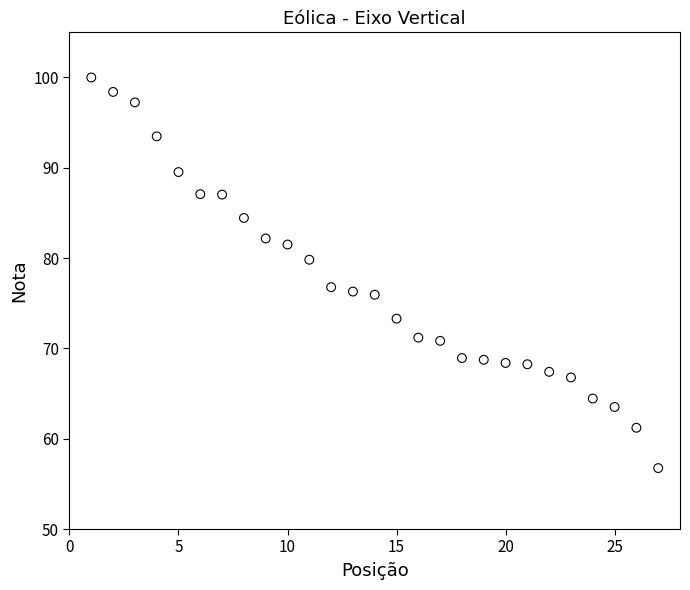

What is the range of Y values (max minus min)?

43.3